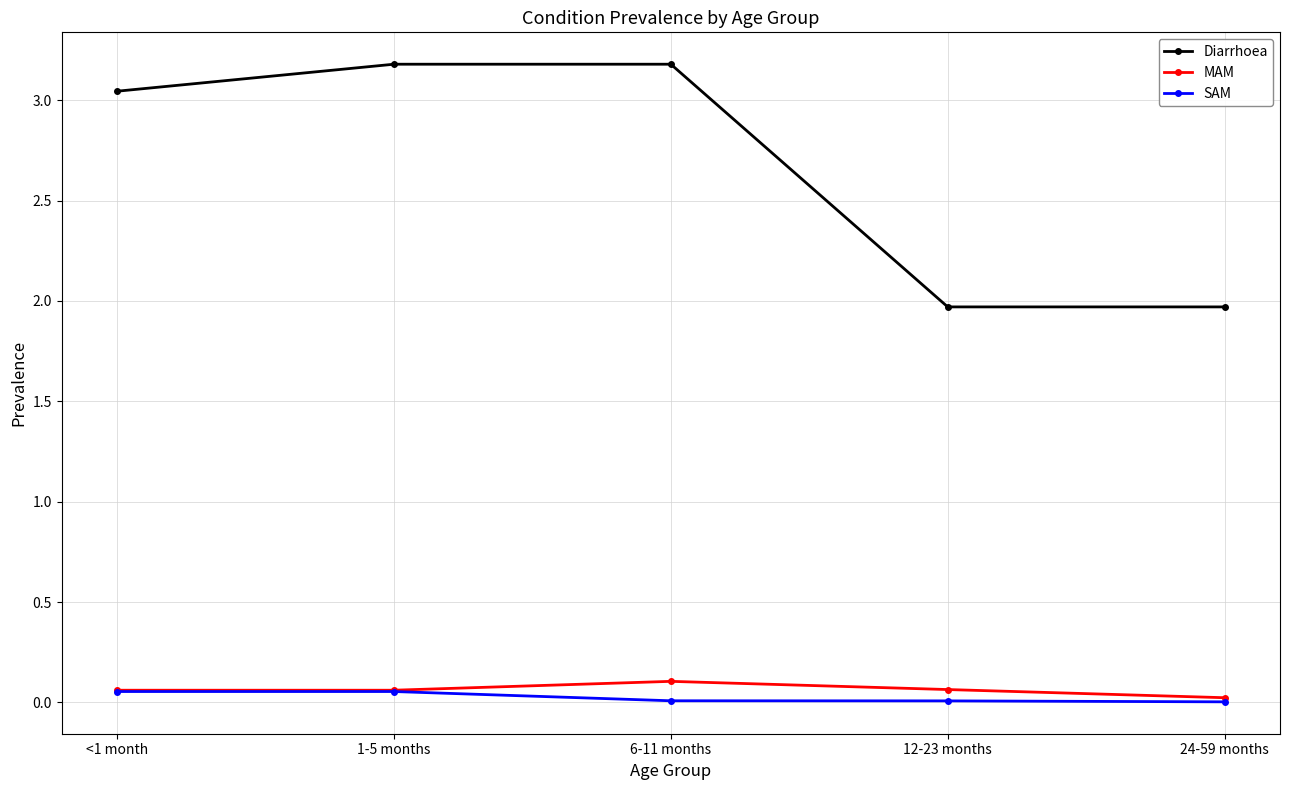

Is the value of Diarrhoea at 1-5 months greater than the value of SAM at 6-11 months?

Yes